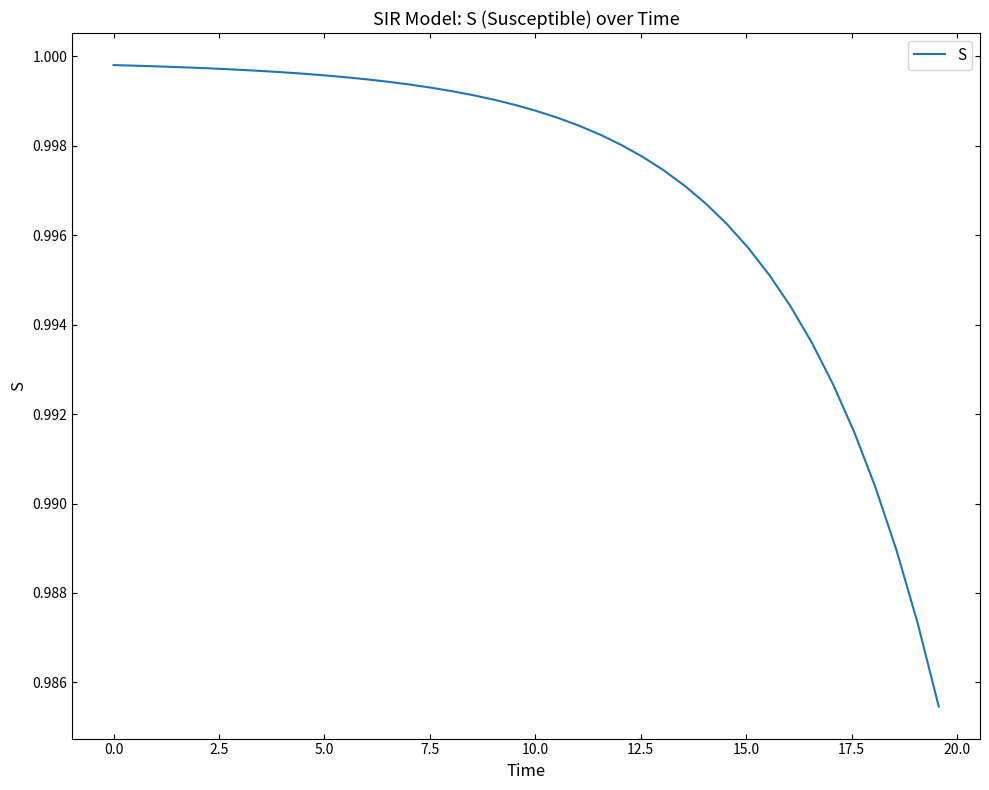

What is the minimum value shown in the chart?

1.0